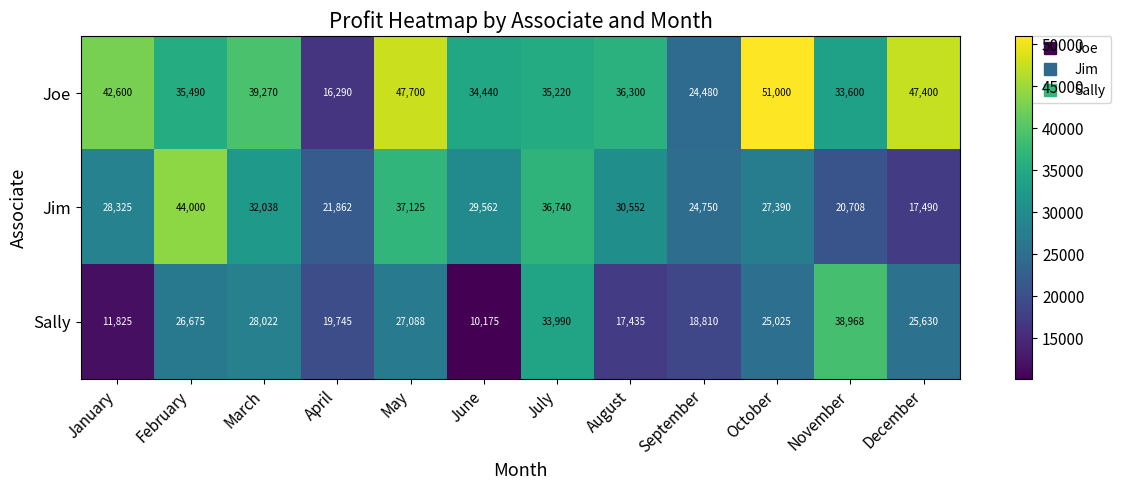

The value of Sally at December is 25630. True or false?

True